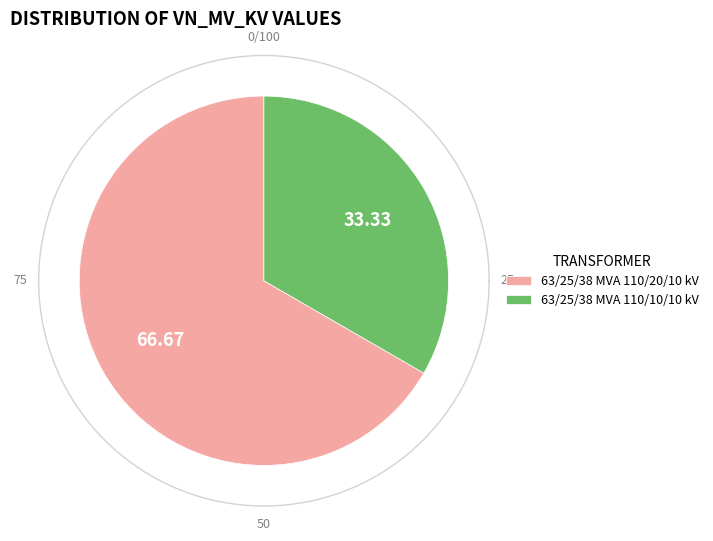

How much of the chart is everything except 63/25/38 MVA 110/20/10 kV?

33.3%